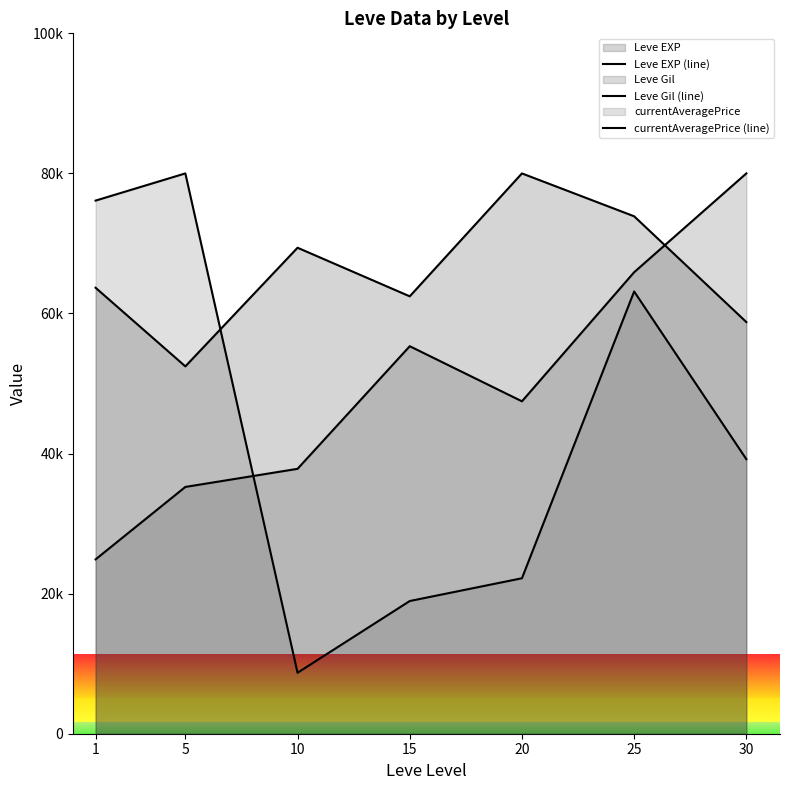

Rank the categories by Leve EXP (line) value from highest to lowest.

20, 25, 10, 1, 15, 30, 5